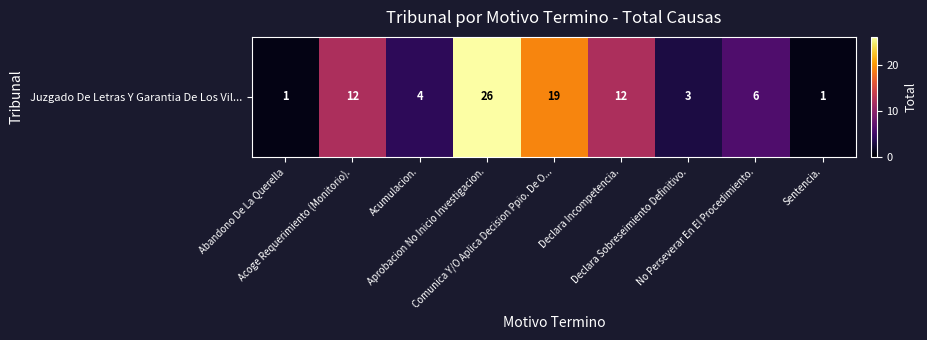

List the labels in order of value, largest first.

Aprobacion No Inicio Investigacion., Comunica Y/O Aplica Decision Ppio. De O..., Acoge Requerimiento (Monitorio)., Declara Incompetencia., No Perseverar En El Procedimiento., Acumulacion., Declara Sobreseimiento Definitivo., Abandono De La Querella, Sentencia.